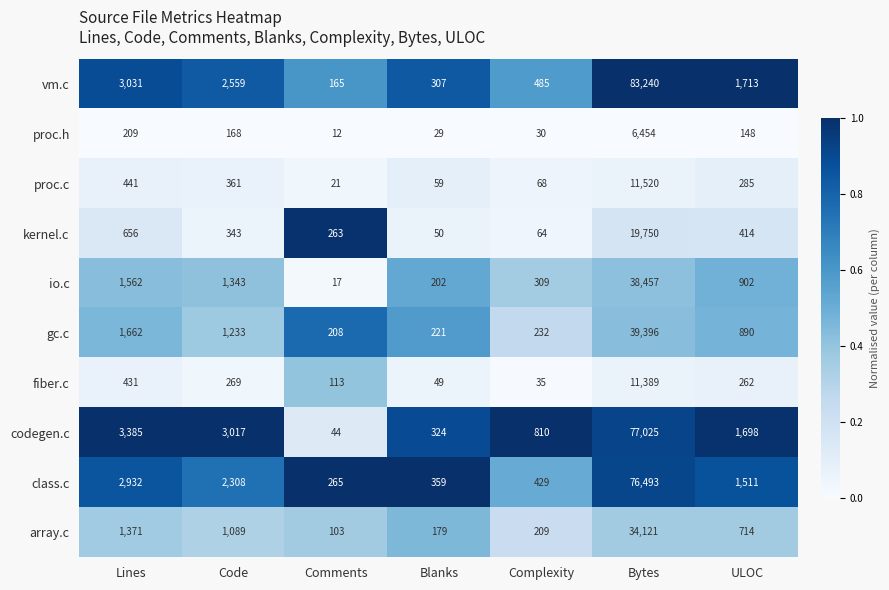

Which series has the largest total across all categories?

vm.c